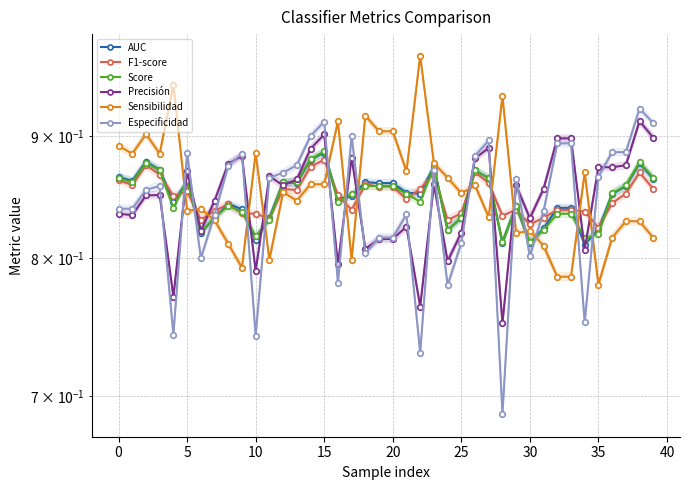

Reading left to right, extract all data points from this chart.

AUC: 0.9	0.9	0.9	0.9	0.8	0.9	0.8	0.8	0.8	0.8	0.8	0.8	0.9	0.9	0.9	0.9	0.8	0.8	0.9	0.9	0.9	0.9	0.9	0.9	0.8	0.8	0.9	0.9	0.8	0.8	0.8	0.8	0.8	0.8	0.8	0.8	0.9	0.9	0.9	0.9
F1-score: 0.9	0.9	0.9	0.9	0.8	0.9	0.8	0.8	0.8	0.8	0.8	0.8	0.9	0.9	0.9	0.9	0.8	0.8	0.9	0.9	0.9	0.8	0.9	0.9	0.8	0.8	0.9	0.9	0.8	0.8	0.8	0.8	0.8	0.8	0.8	0.8	0.8	0.9	0.9	0.9
Score: 0.9	0.9	0.9	0.9	0.8	0.9	0.8	0.8	0.8	0.8	0.8	0.8	0.9	0.9	0.9	0.9	0.8	0.9	0.9	0.9	0.9	0.9	0.8	0.9	0.8	0.8	0.9	0.9	0.8	0.8	0.8	0.8	0.8	0.8	0.8	0.8	0.9	0.9	0.9	0.9
Precisión: 0.8	0.8	0.8	0.9	0.8	0.9	0.8	0.8	0.9	0.9	0.8	0.9	0.9	0.9	0.9	0.9	0.8	0.9	0.8	0.8	0.8	0.8	0.8	0.9	0.8	0.8	0.9	0.9	0.8	0.9	0.8	0.9	0.9	0.9	0.8	0.9	0.9	0.9	0.9	0.9
Sensibilidad: 0.9	0.9	0.9	0.9	0.9	0.8	0.8	0.8	0.8	0.8	0.9	0.8	0.9	0.8	0.9	0.9	0.9	0.8	0.9	0.9	0.9	0.9	1.0	0.9	0.9	0.9	0.9	0.8	0.9	0.8	0.8	0.8	0.8	0.8	0.9	0.8	0.8	0.8	0.8	0.8
Especificidad: 0.8	0.8	0.9	0.9	0.7	0.9	0.8	0.8	0.9	0.9	0.7	0.9	0.9	0.9	0.9	0.9	0.8	0.9	0.8	0.8	0.8	0.8	0.7	0.9	0.8	0.8	0.9	0.9	0.7	0.9	0.8	0.8	0.9	0.9	0.8	0.9	0.9	0.9	0.9	0.9